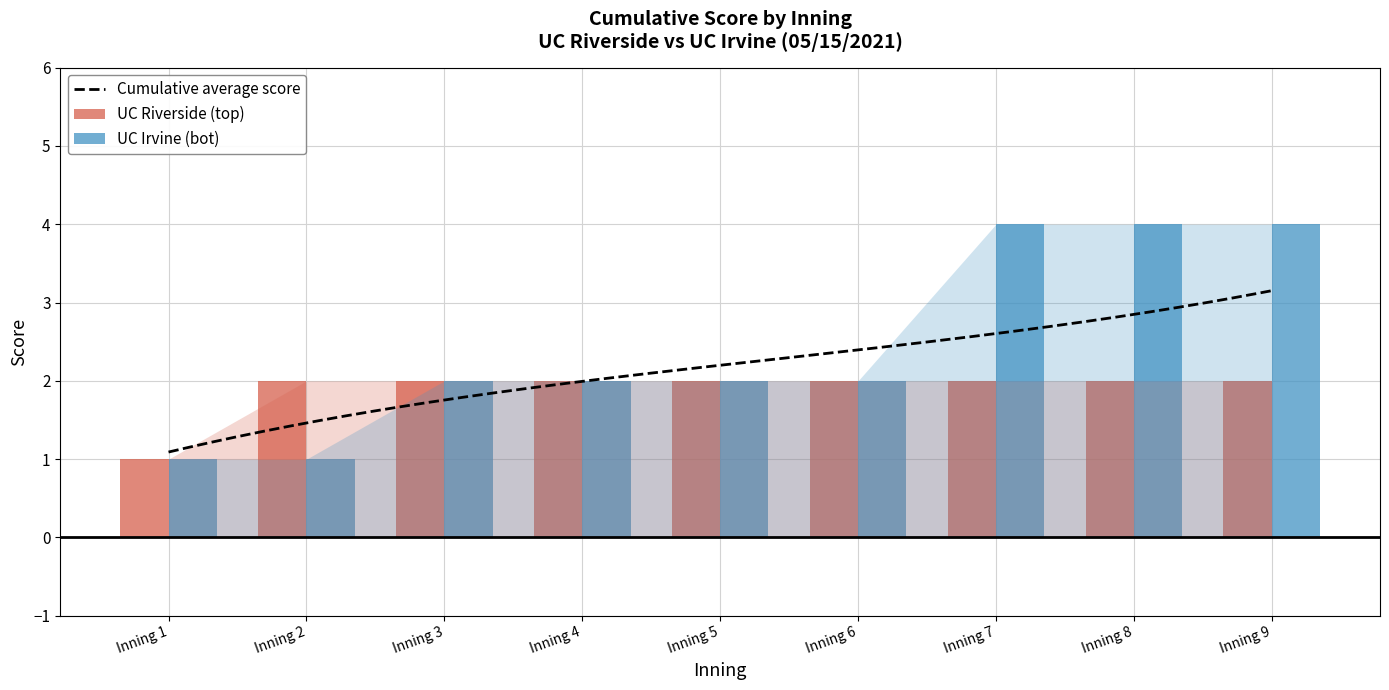

Count the UC Irvine (bot) values in the range 2 to 4.

7